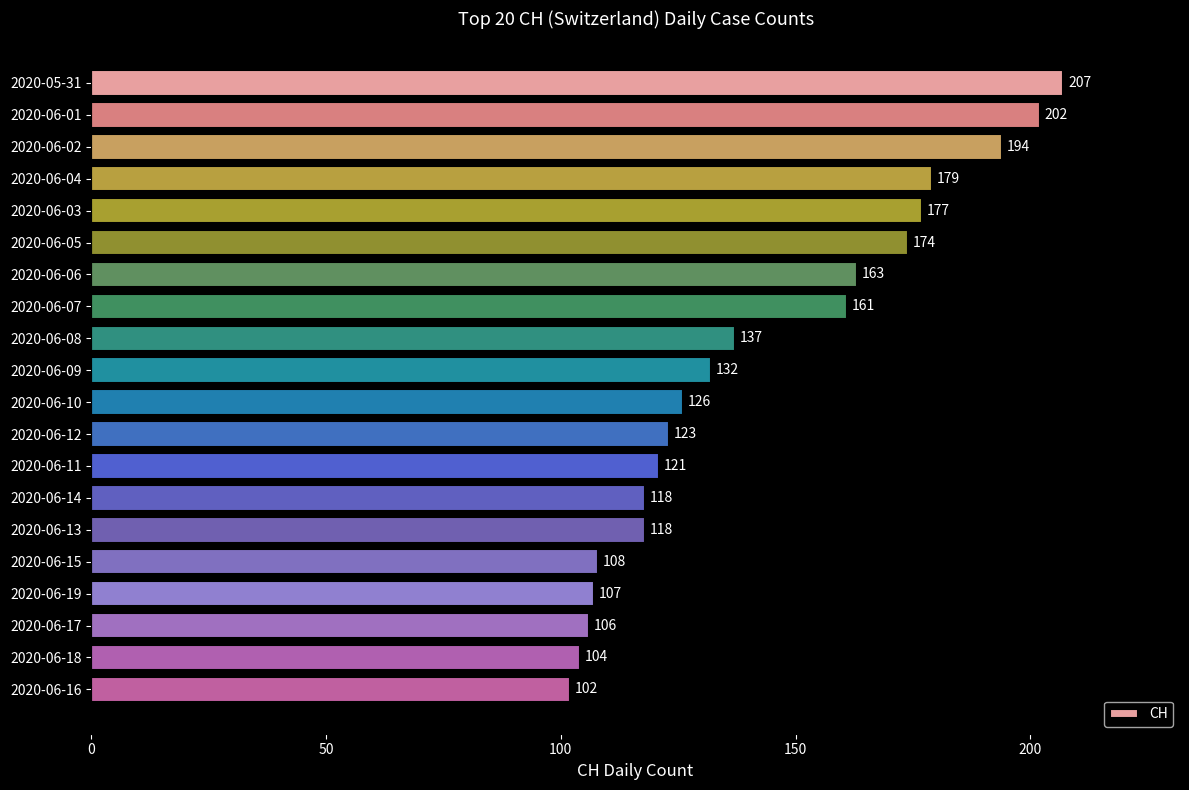

Reading bottom to top, what are all the values shown in this chart?

2020-06-16=102	2020-06-18=104	2020-06-17=106	2020-06-19=107	2020-06-15=108	2020-06-13=118	2020-06-14=118	2020-06-11=121	2020-06-12=123	2020-06-10=126	2020-06-09=132	2020-06-08=137	2020-06-07=161	2020-06-06=163	2020-06-05=174	2020-06-03=177	2020-06-04=179	2020-06-02=194	2020-06-01=202	2020-05-31=207